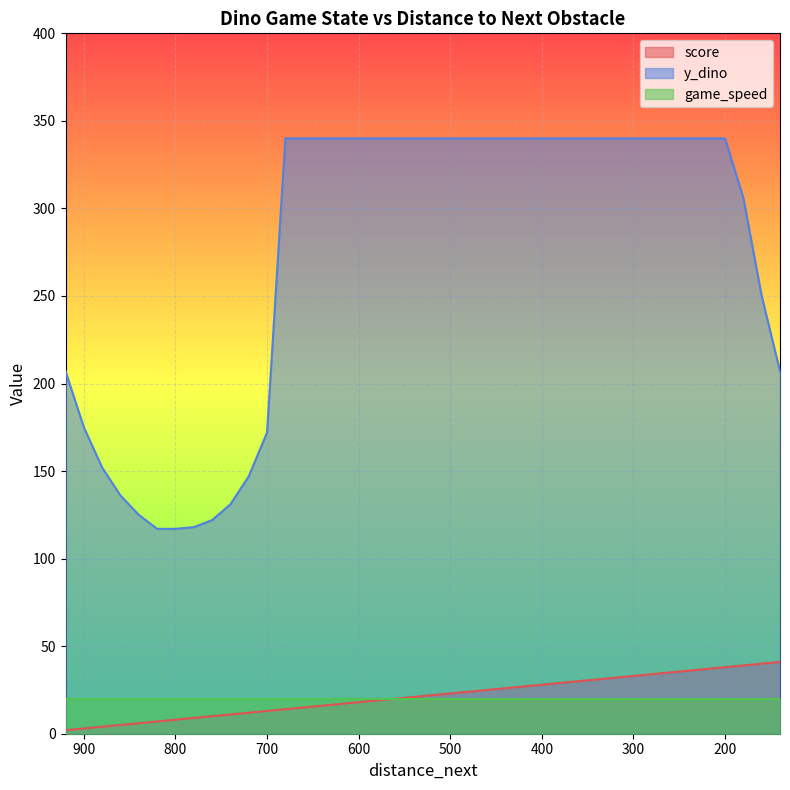

Which series has the widest spread of values?

y_dino